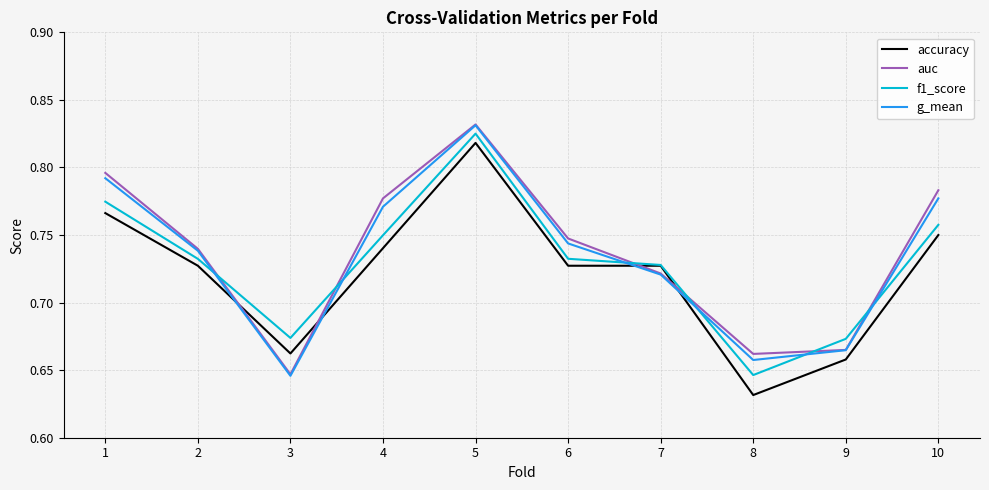

What is the difference between the auc values at 10 and 8?

0.1